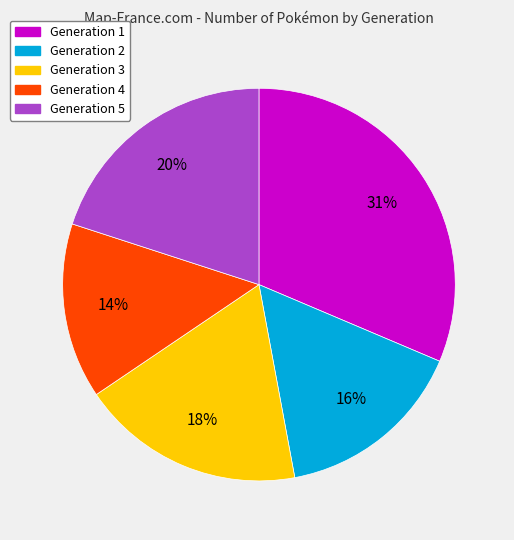

Combined, do Generation 3 and Generation 4 account for over 50%?

No